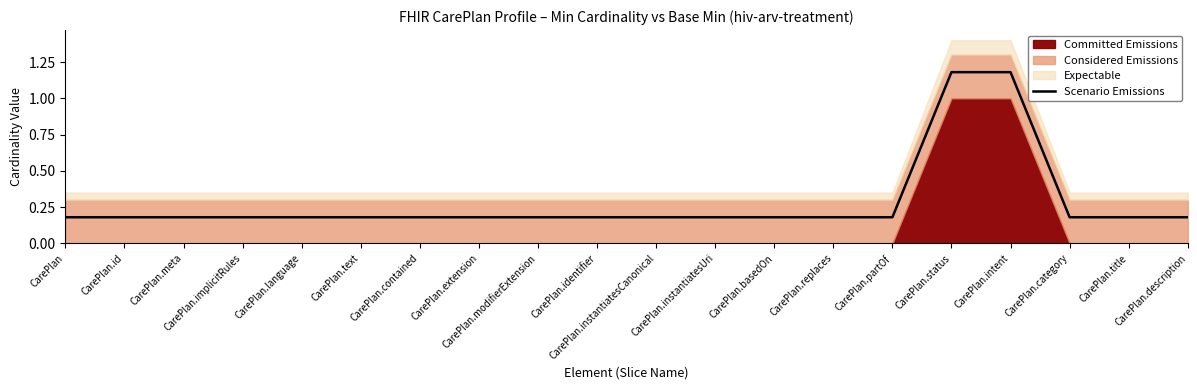

What is the approximate value at CarePlan.category?

0.2